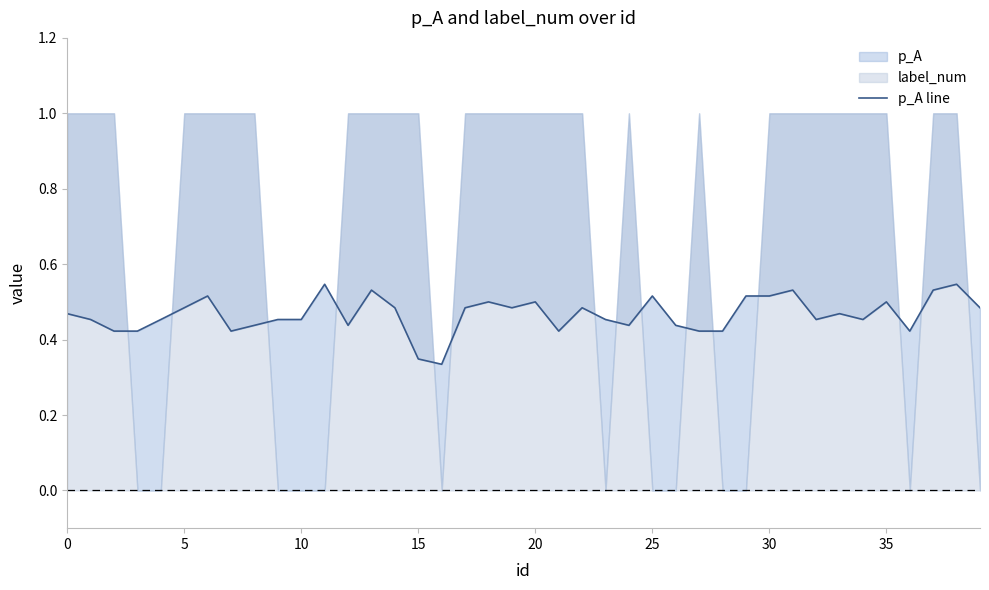

Count the values in the range 0 to 1.

40